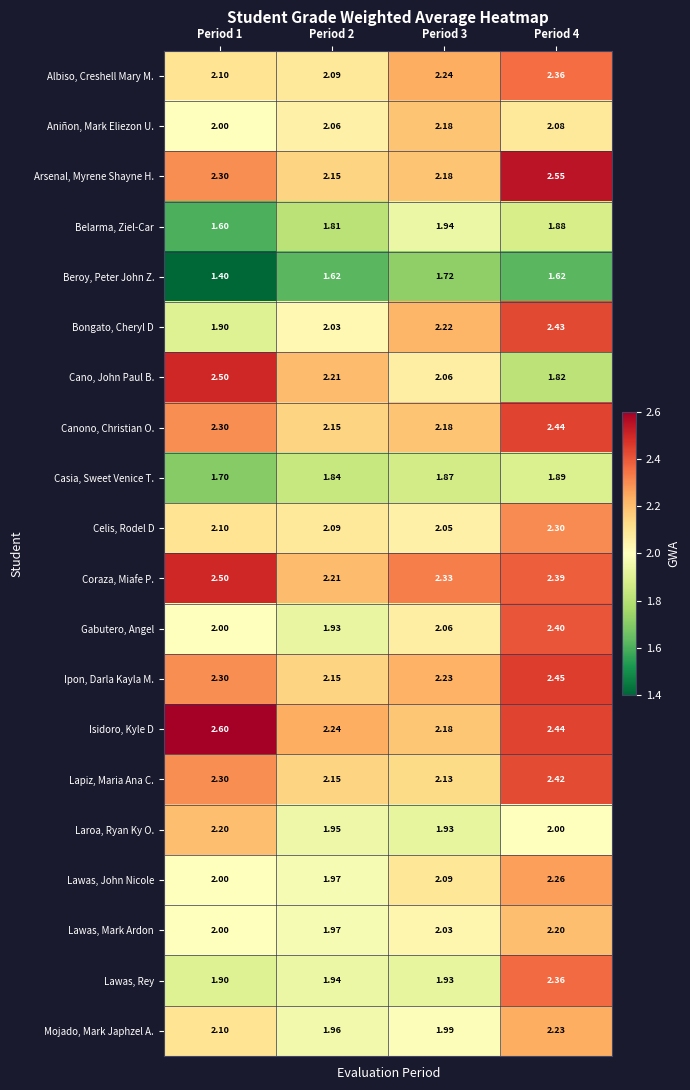

Is the value of Coraza, Miafe P. at Period 4 greater than the value of Laroa, Ryan Ky O. at Period 2?

Yes